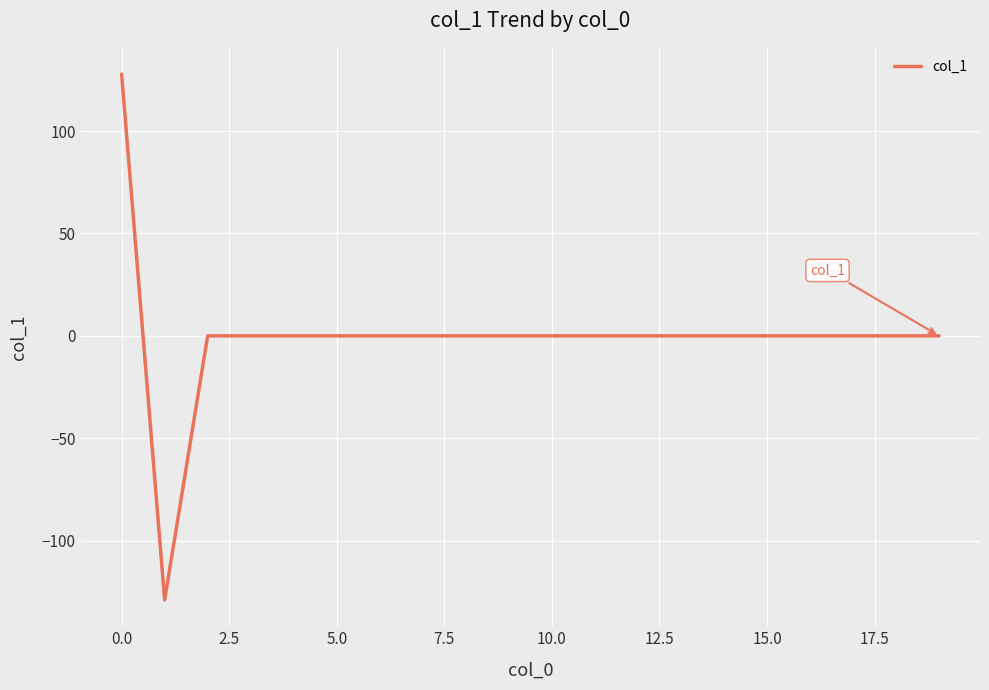

What is the difference between the maximum and minimum values?

256.8